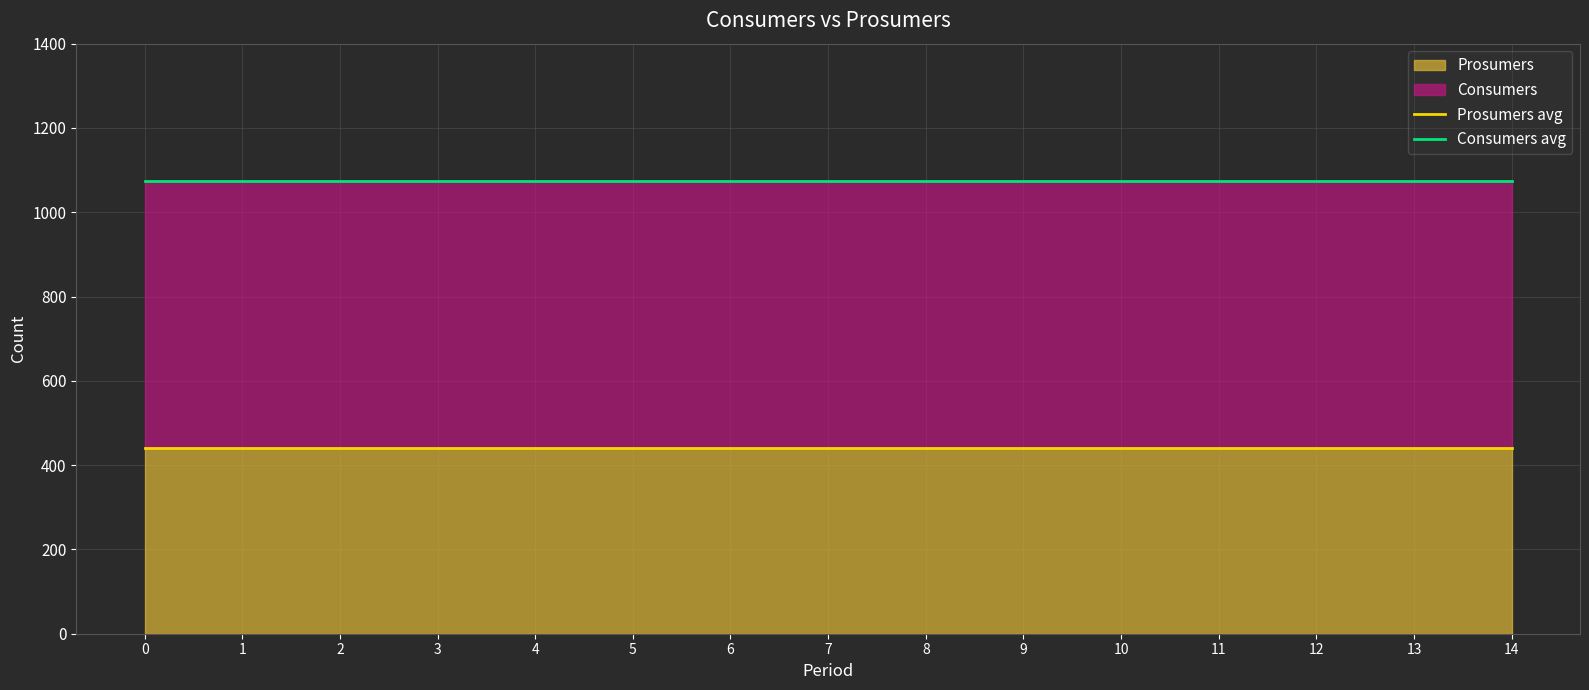

How many lines are shown in the chart?

2